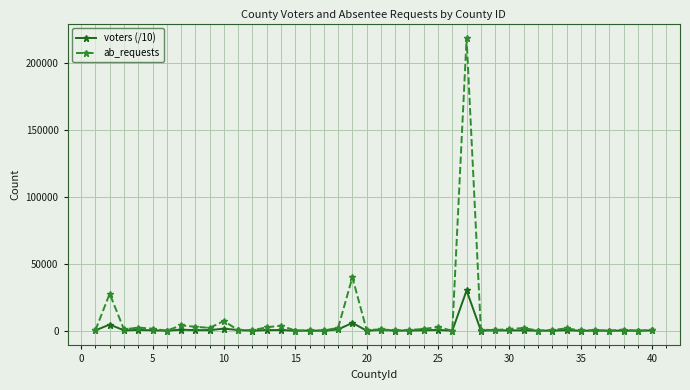

List the series in order of their peak value, lowest first.

voters (/10), ab_requests